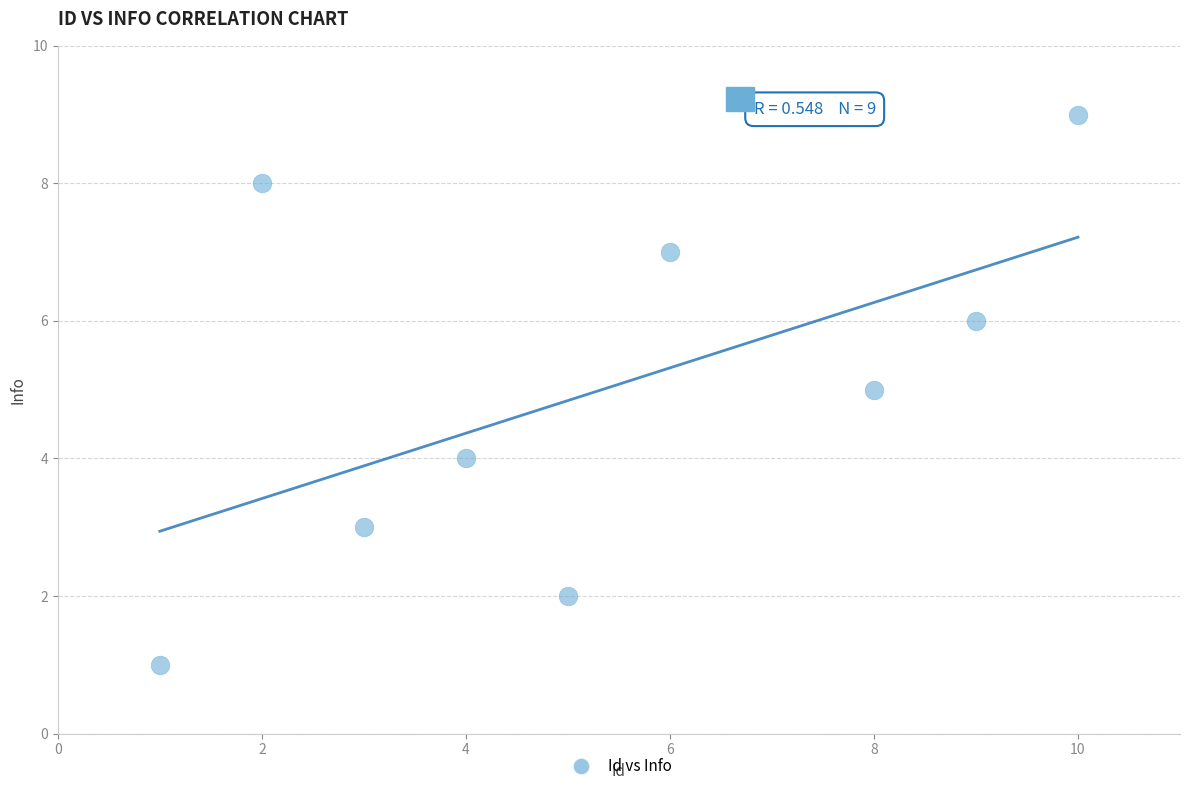

What is the average X value?

5